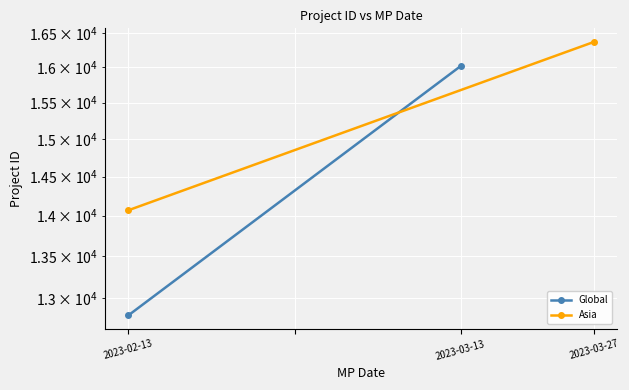

What is the spread (max minus min) of values at 2023-02-13?

1270